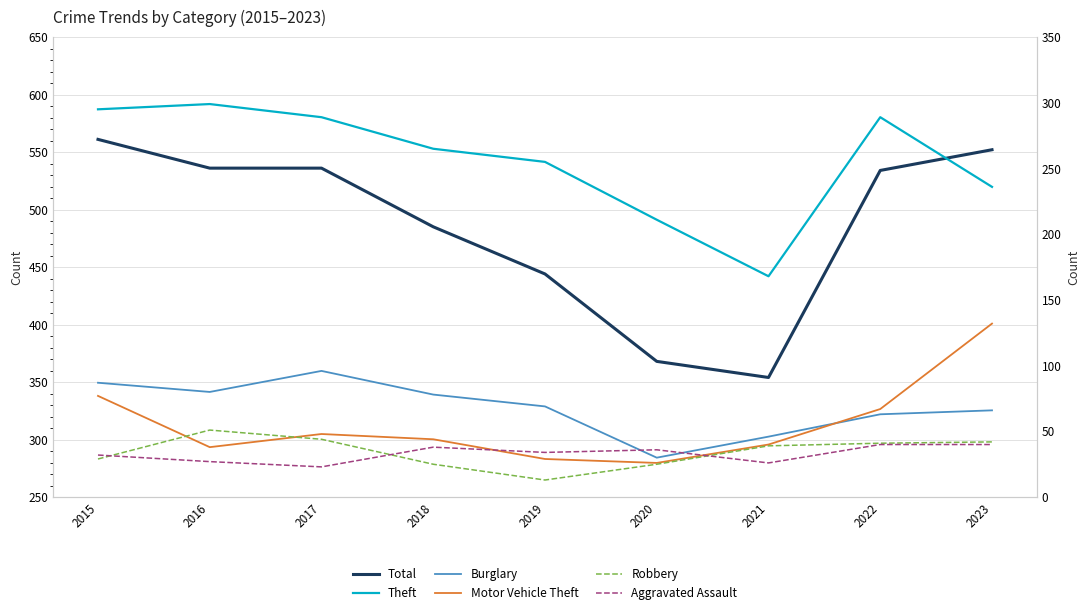

Rank the series by their maximum value, from lowest to highest.

Aggravated Assault, Robbery, Burglary, Motor Vehicle Theft, Theft, Total